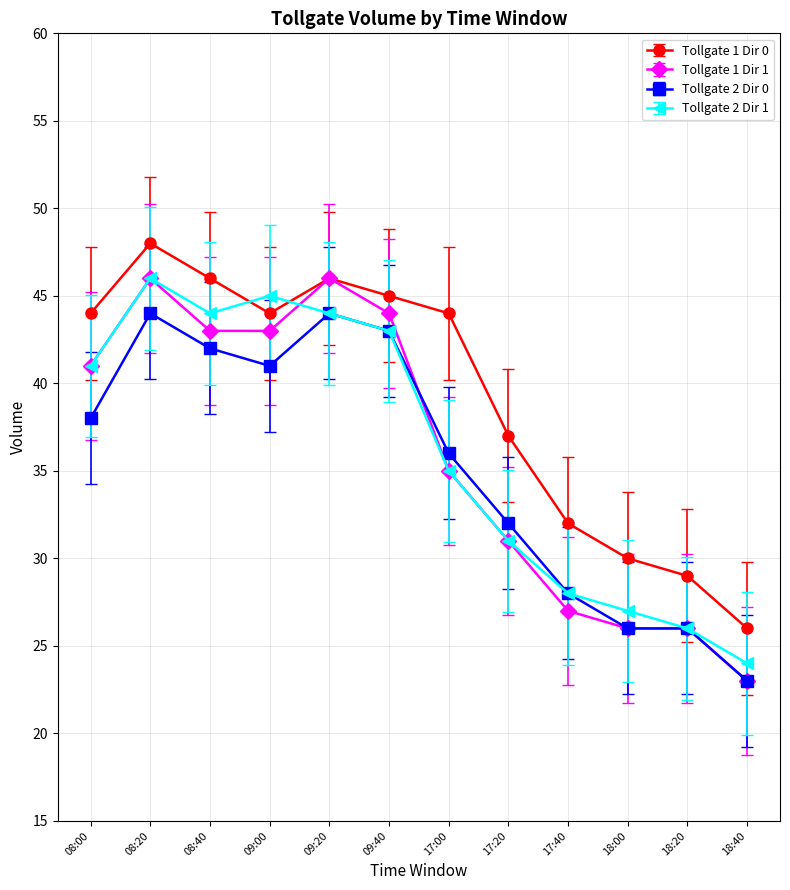

What are all the series names shown in the legend?

Tollgate 1 Dir 0, Tollgate 1 Dir 1, Tollgate 2 Dir 0, Tollgate 2 Dir 1